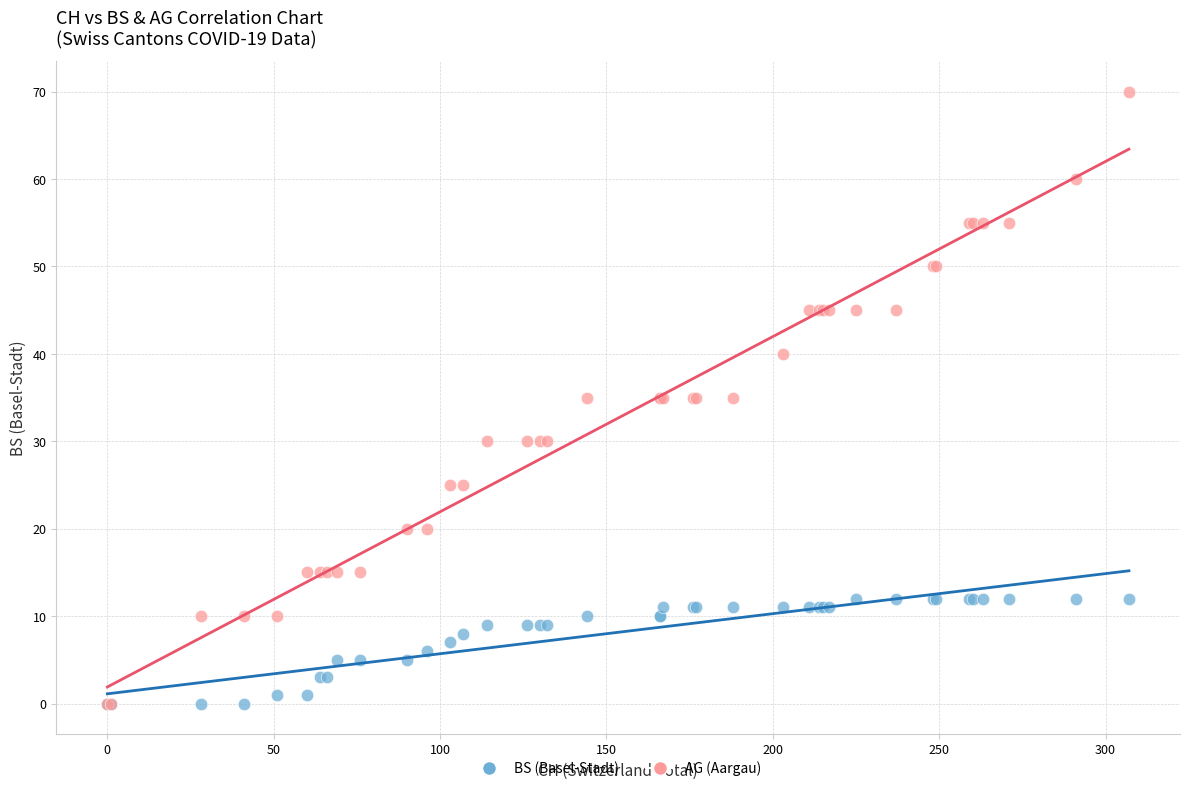

What are all the series names shown in the legend?

BS (Basel-Stadt), AG (Aargau)